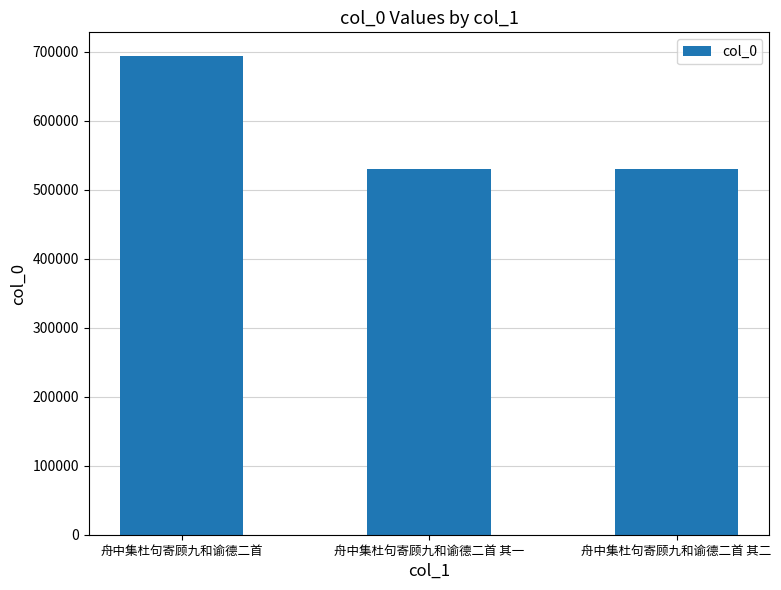

True or false: the data shows 529589 at 舟中集杜句寄顾九和谕德二首 其二.

True